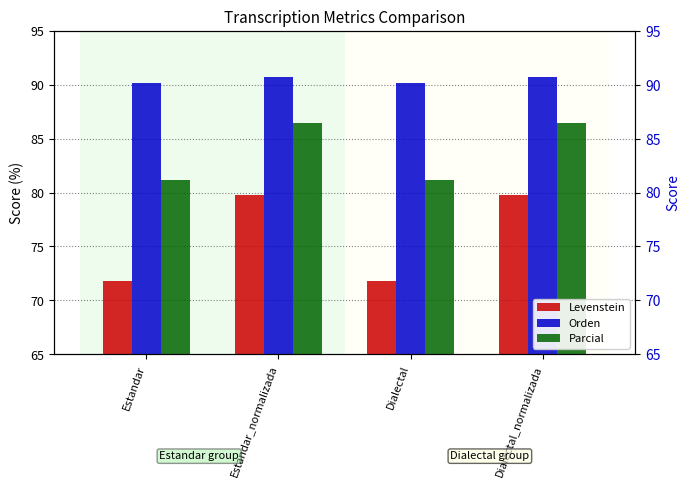

What is the smallest value displayed?

71.8